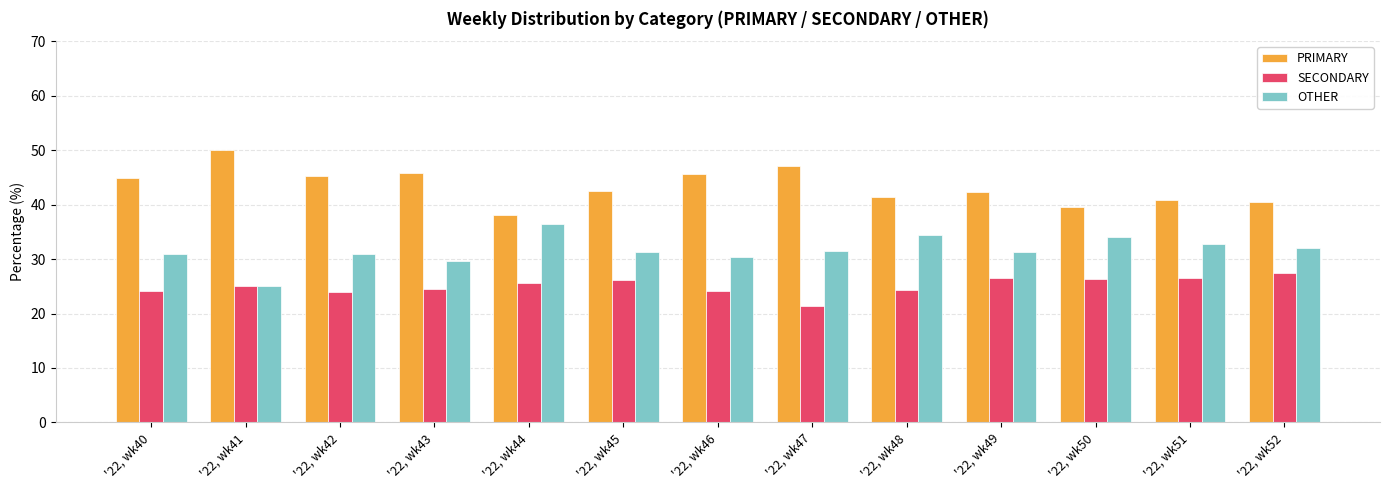

Which category has the highest value across all series?

'22, wk41